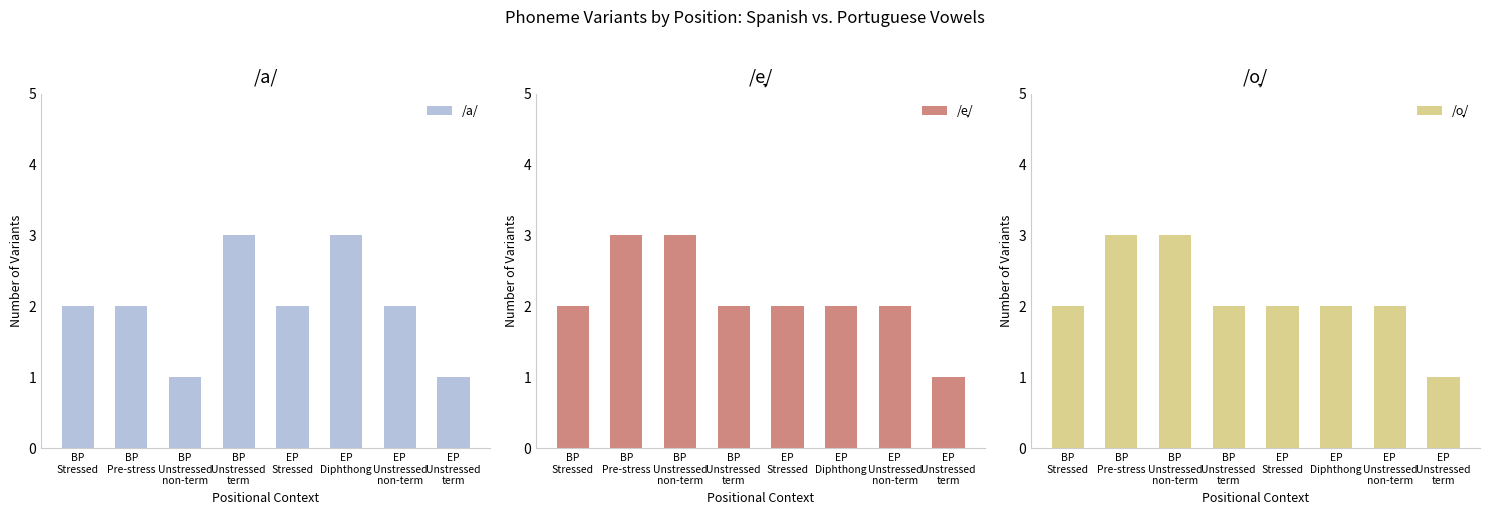

At which label does /o̞/ first exceed 2?

BP
Pre-stress